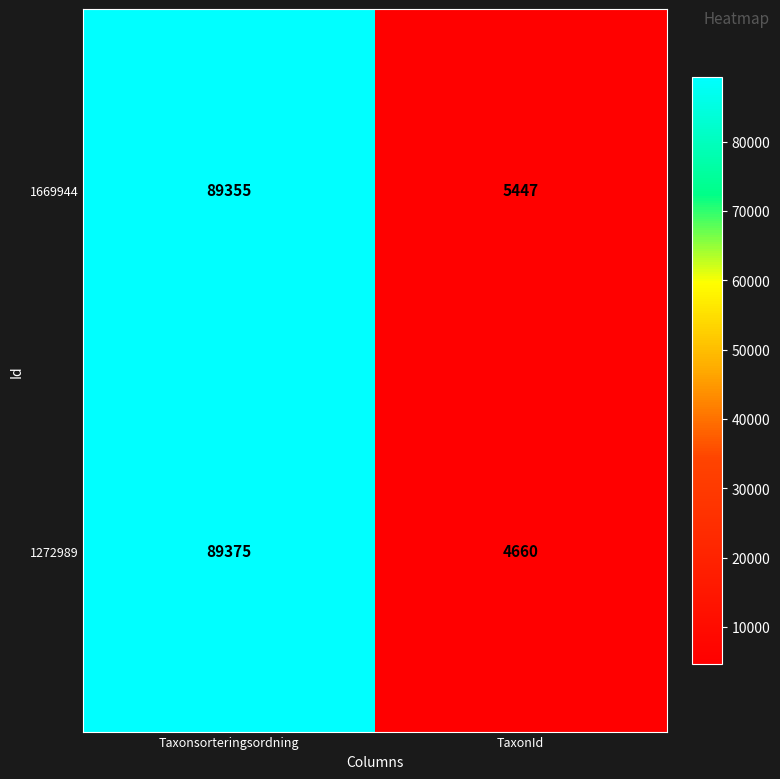

What is the approximate value of 1669944 at Taxonsorteringsordning, to the nearest 100?

89400